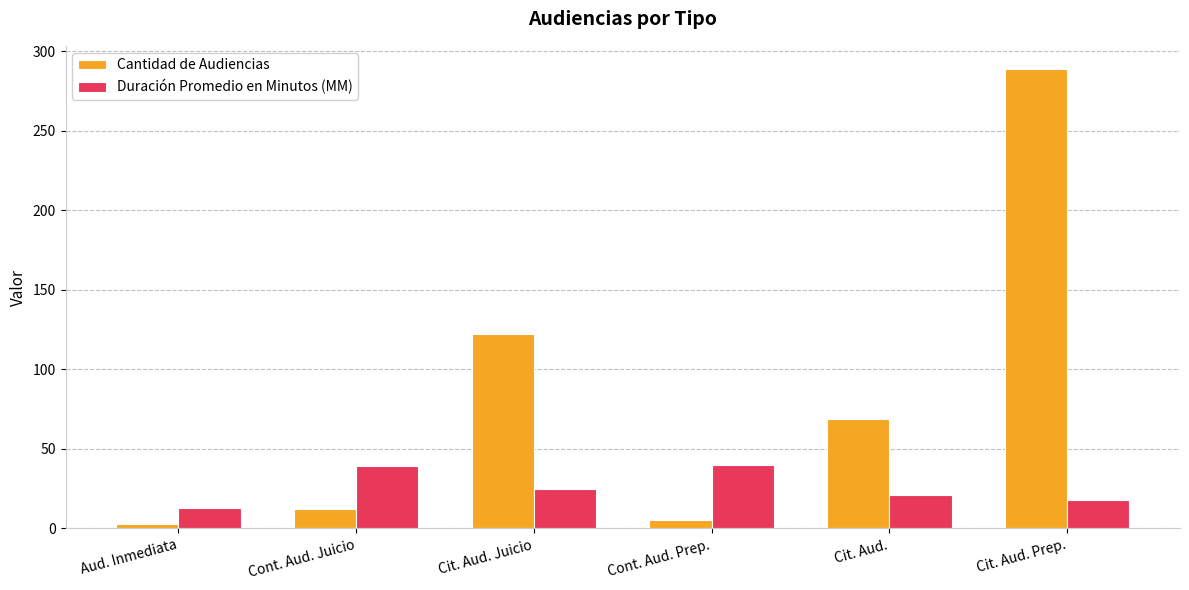

Rank the series by their average value, from highest to lowest.

Cantidad de Audiencias, Duración Promedio en Minutos (MM)